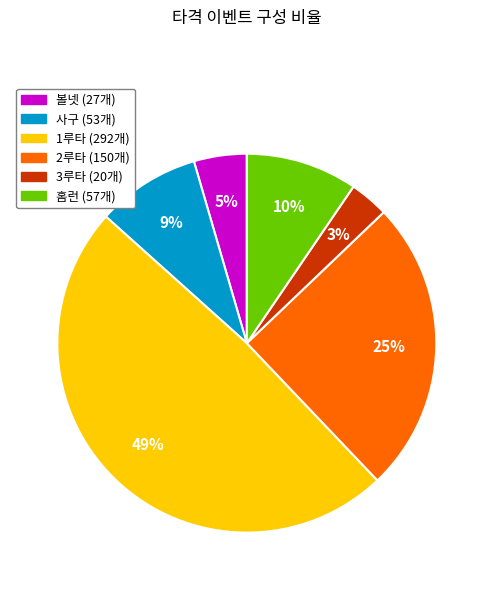

Is it true that 2루타 is 25% of the pie?

True